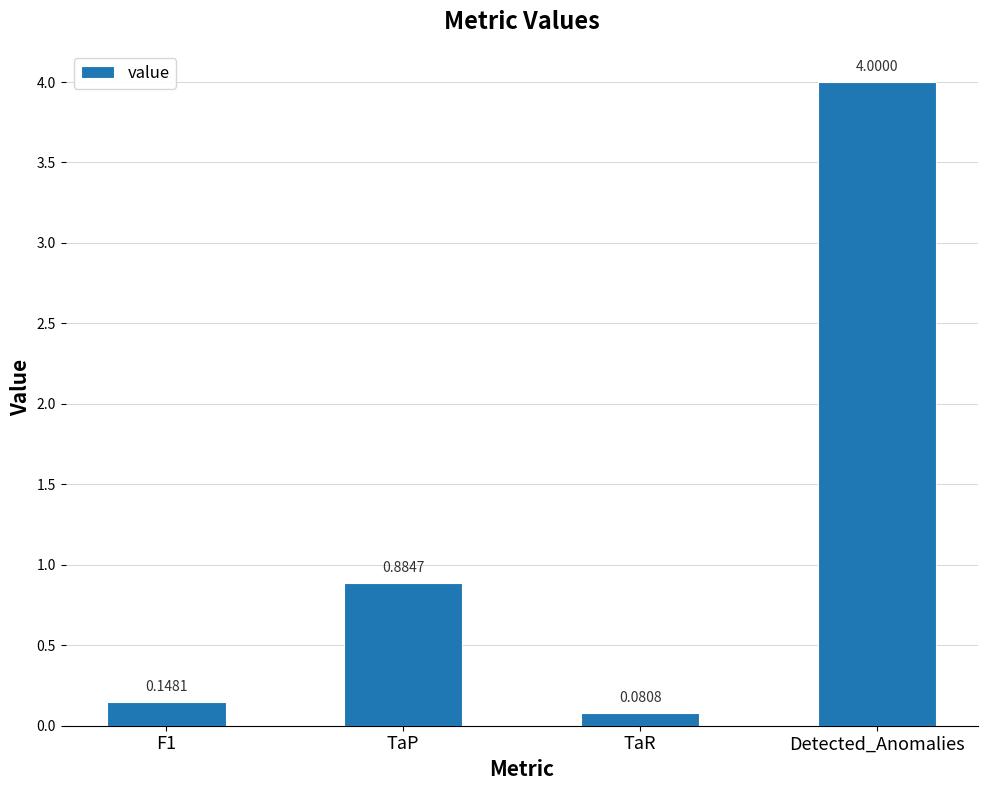

Where is the data nearest to the value 2?

TaP